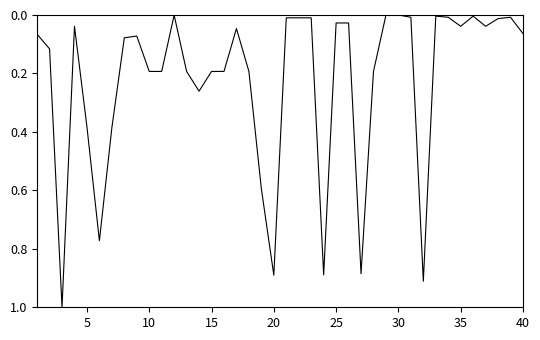

What is the maximum value shown in the chart?

1.0